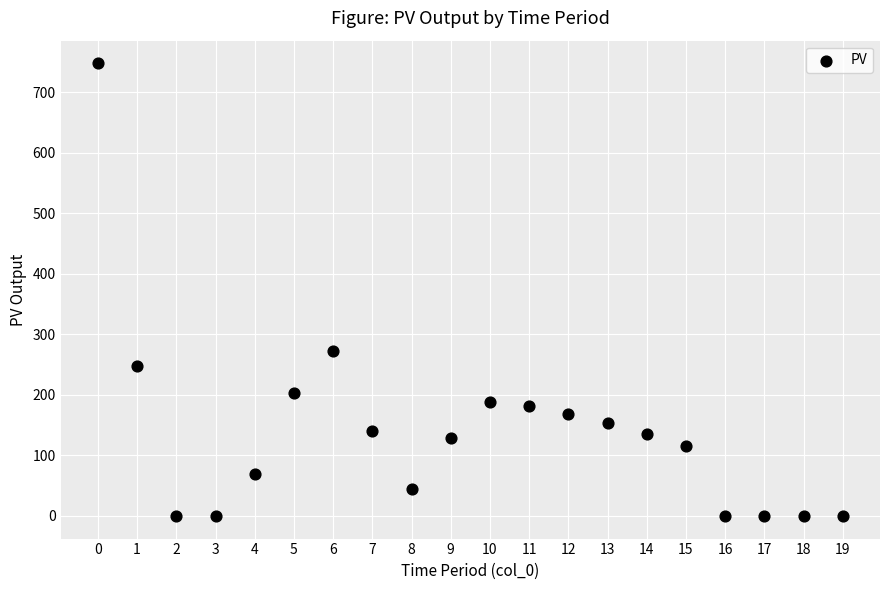

What Y value in the scatter plot is closest to 374?

273